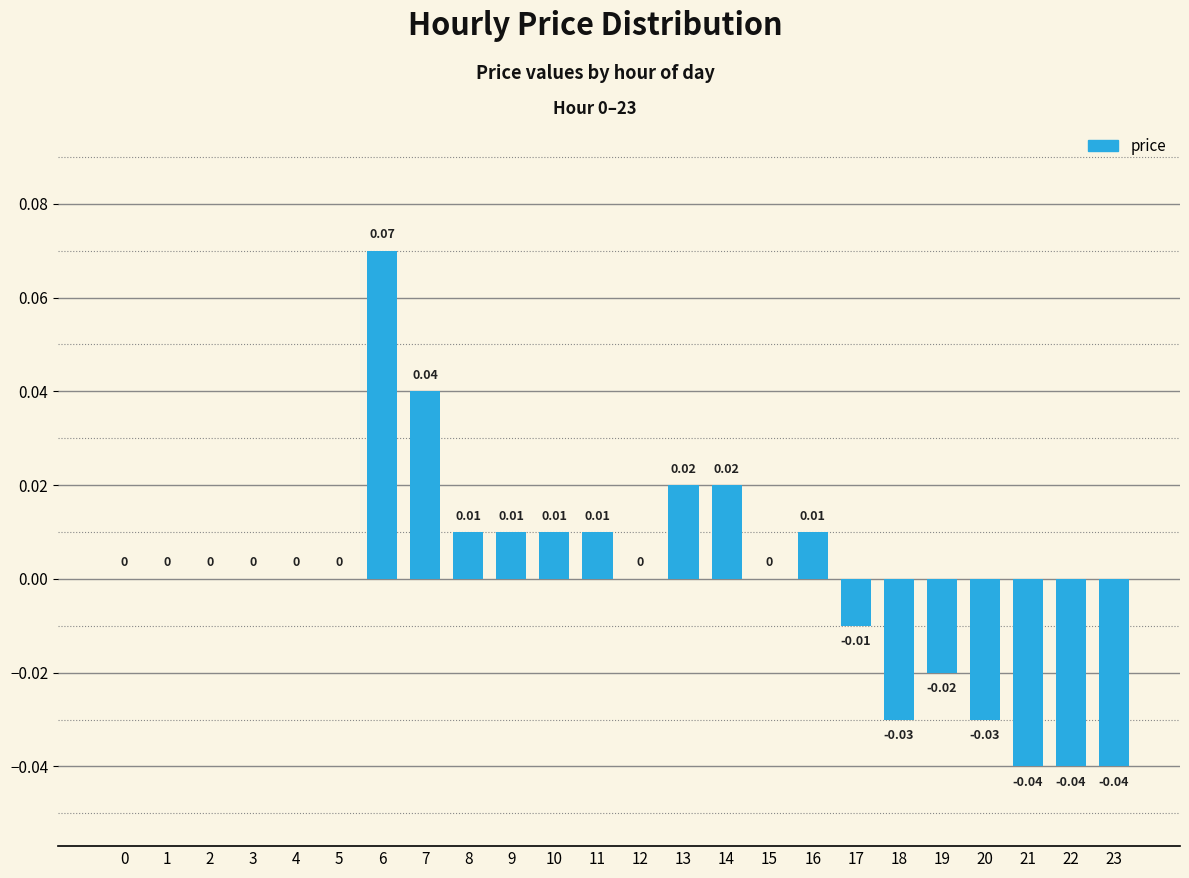

Which has a higher value, 15 or 7?

7